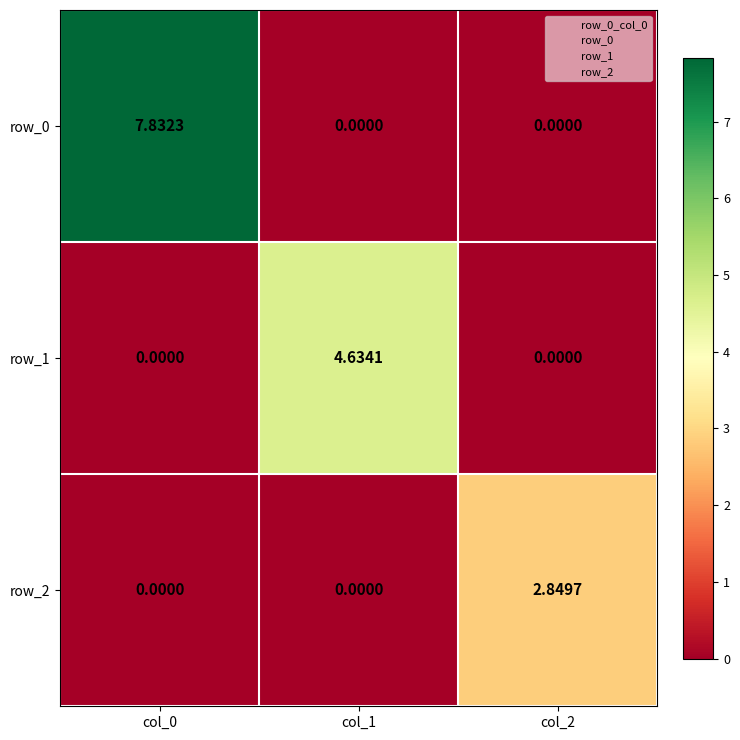

Is the value of row_0 at col_0 greater than the value of row_2 at col_1?

Yes